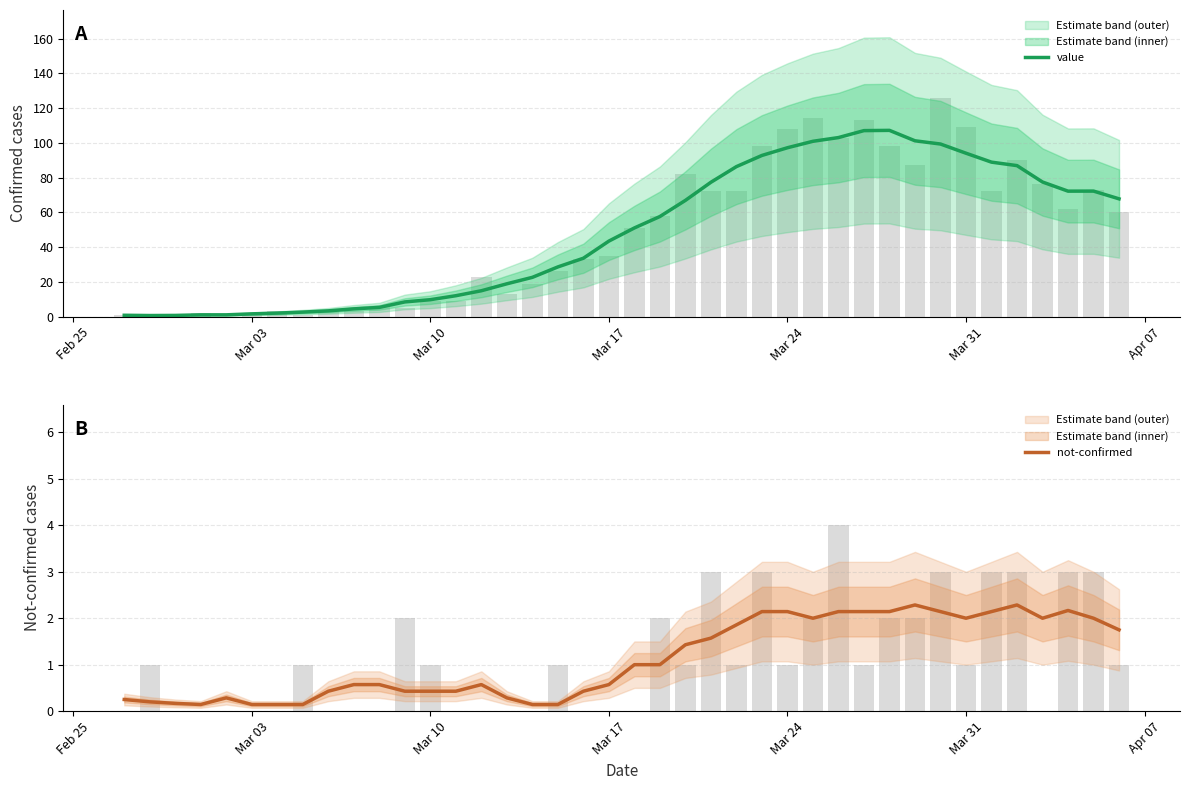

What is the average value of the value series?

48.0